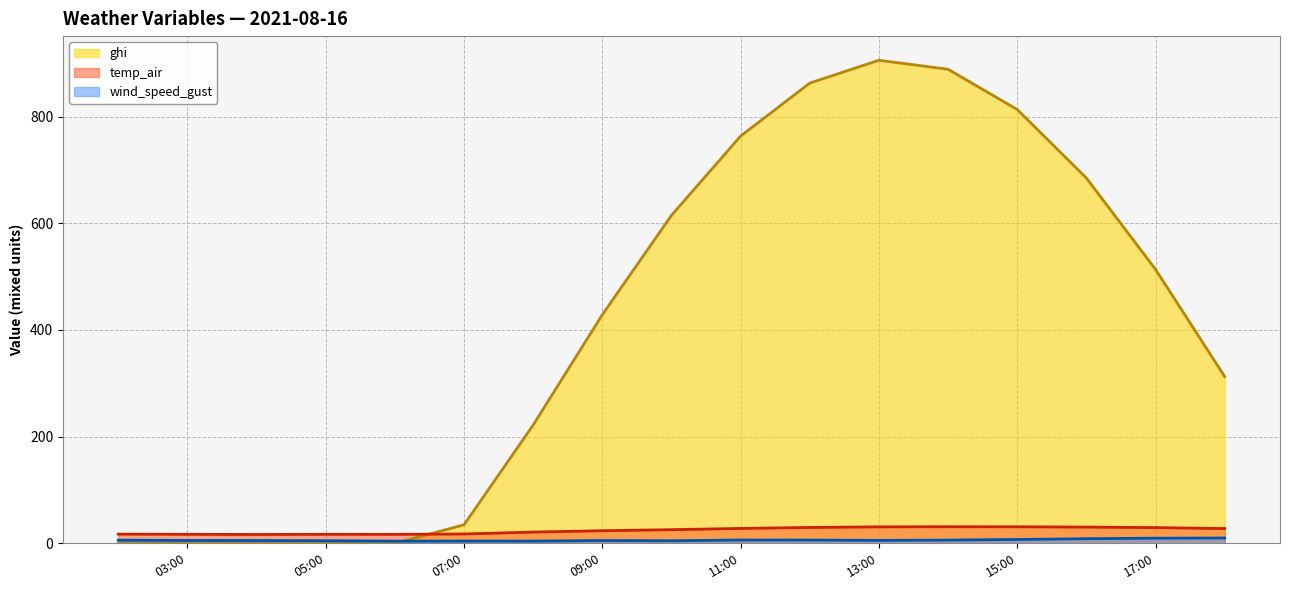

True or false: wind_speed_gust has a value of 6.1 at 2021-08-16 12:00.

True